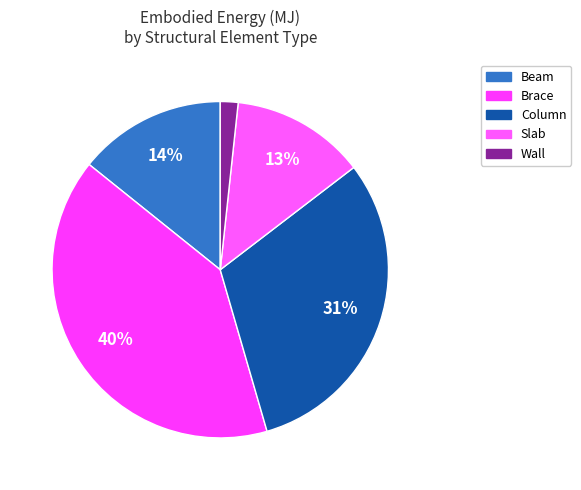

Count the number of slices in the pie.

5